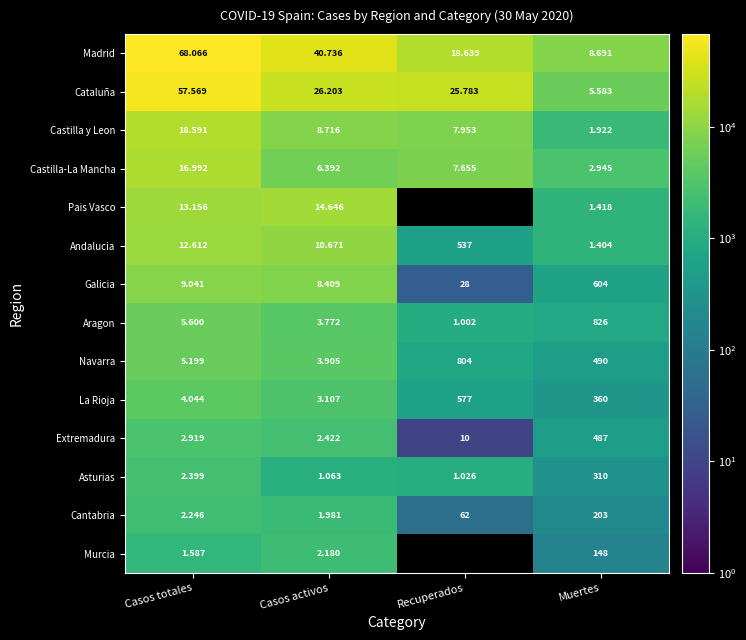

Which has a higher value, Casos totales or Casos activos?

Casos totales